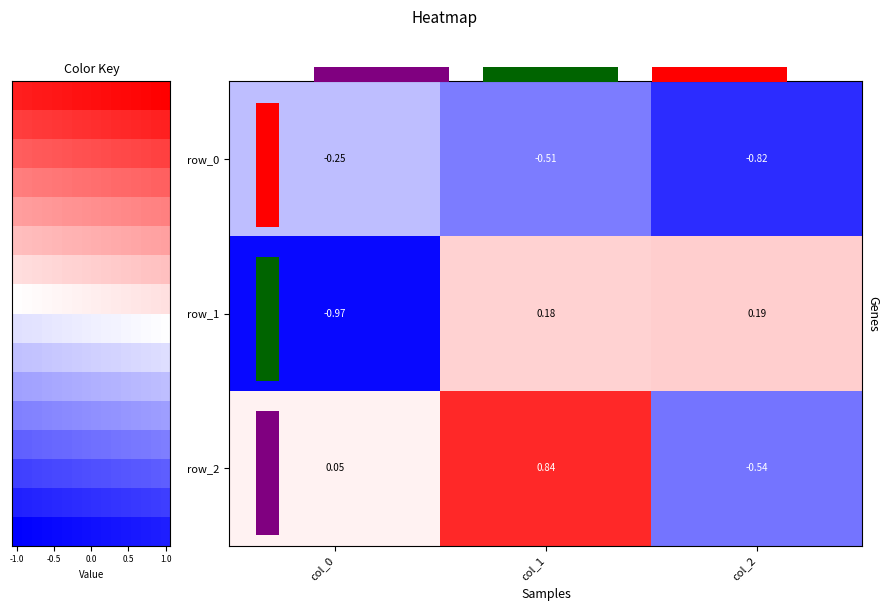

At which label does row_1 reach its peak?

col_2